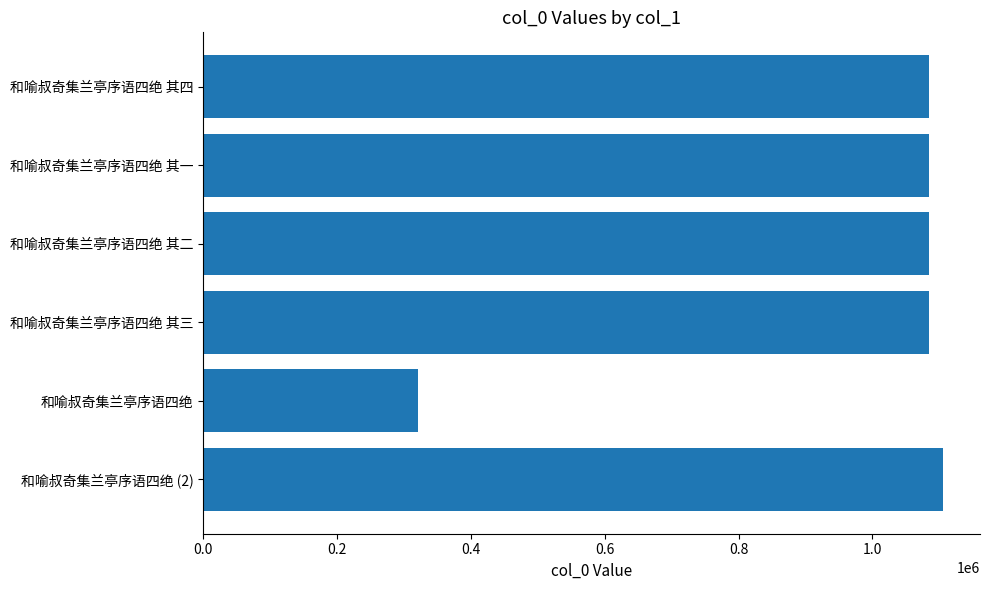

How many data points are less than 1084989?

3